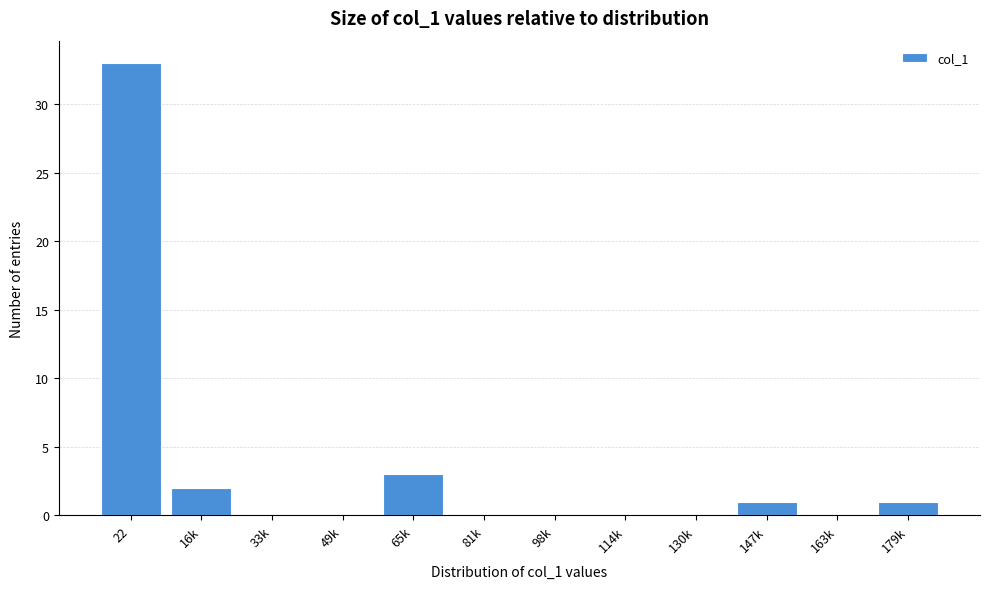

Reading left to right, extract all data points from this chart.

22=33	16k=2	33k=0	49k=0	65k=3	81k=0	98k=0	114k=0	130k=0	147k=1	163k=0	179k=1